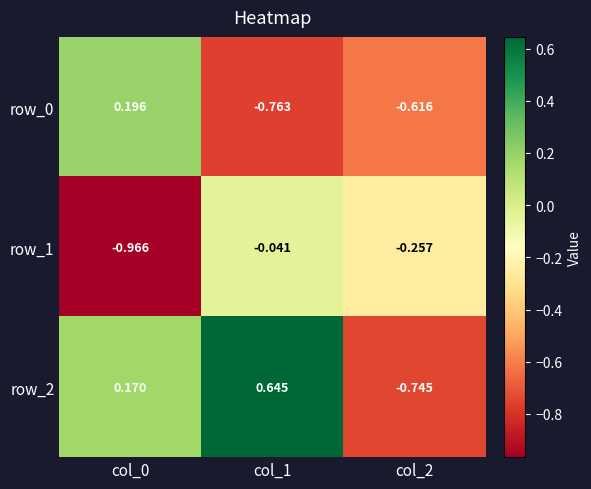

What is the difference between the row_2 values at col_1 and col_0?

0.5